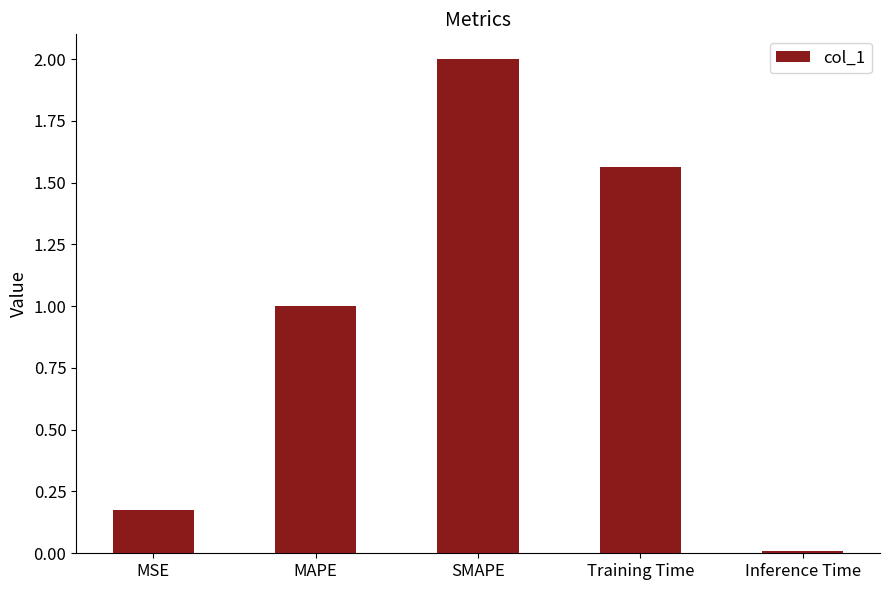

List the labels in order of value, largest first.

SMAPE, Training Time, MAPE, MSE, Inference Time